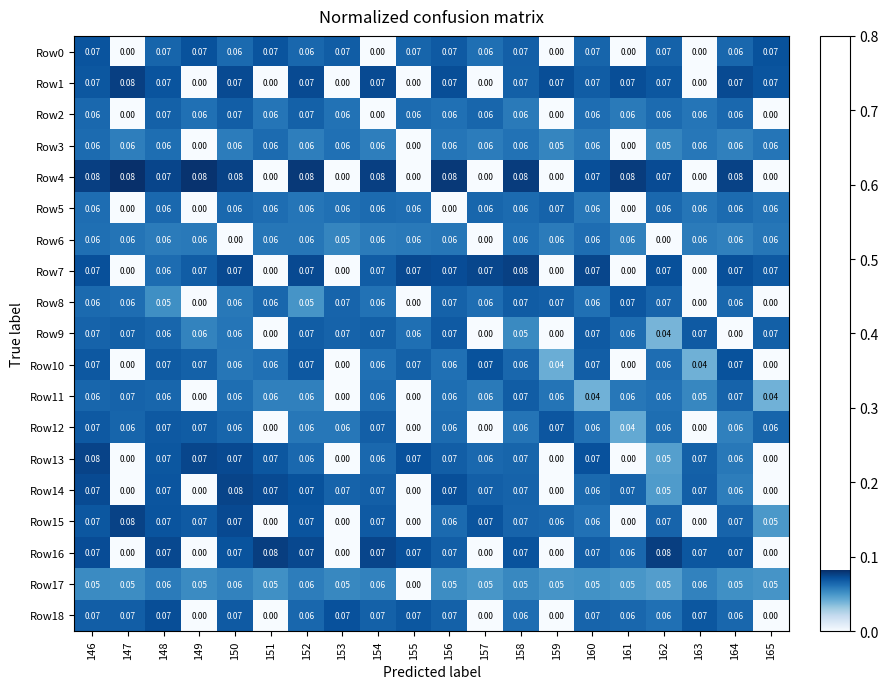

What is the maximum value shown in the chart?

0.1